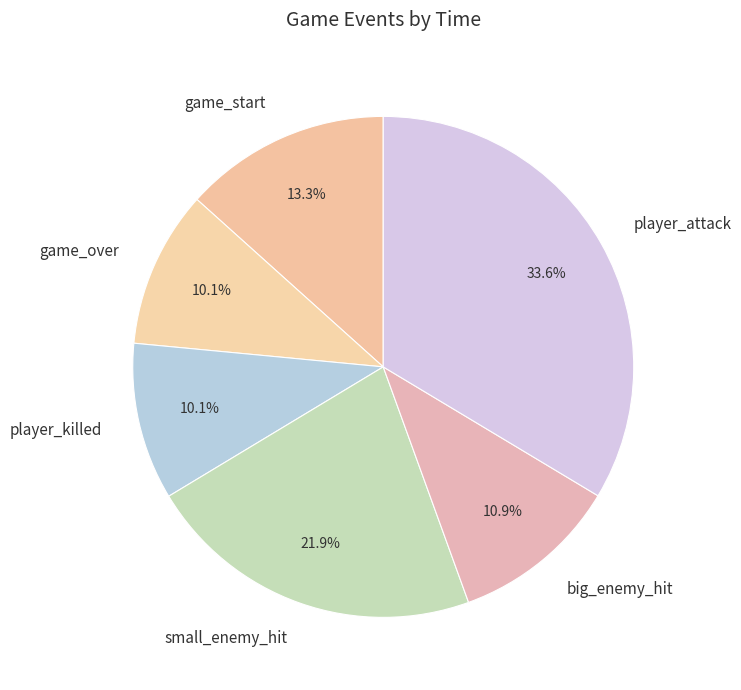

Is the sum of player_attack and player_killed greater than half?

No